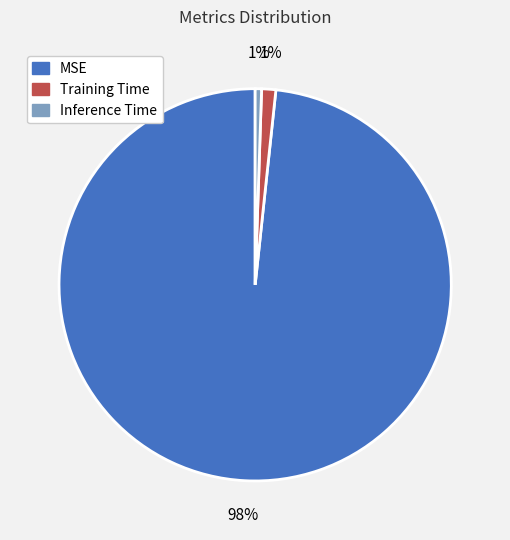

Count the number of slices in the pie.

3